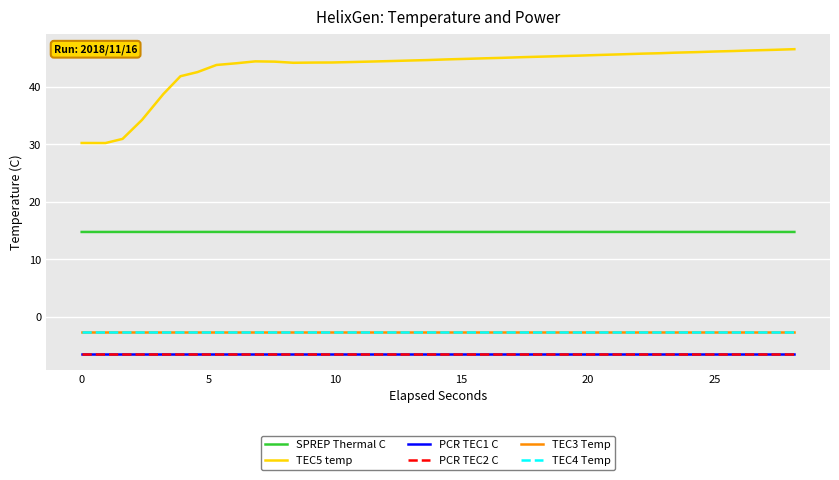

True or false: TEC5 temp and SPREP Thermal C cross at least once.

False